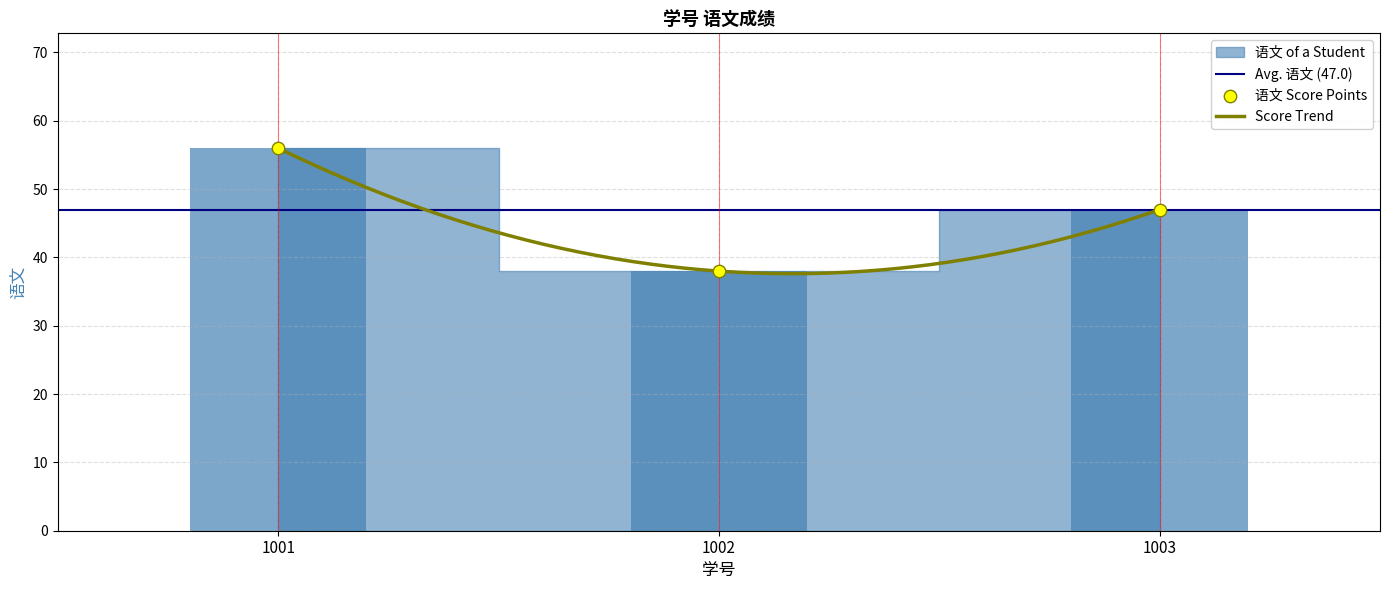

Between 1001 and 1003, which is larger?

1001